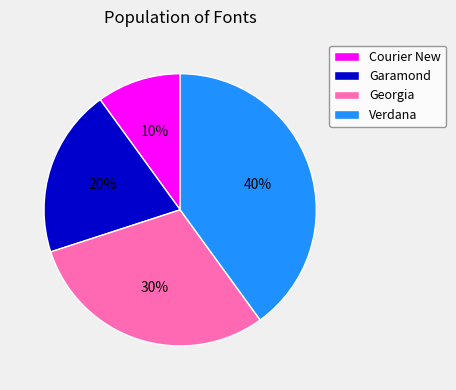

Is there a majority slice in this chart?

No